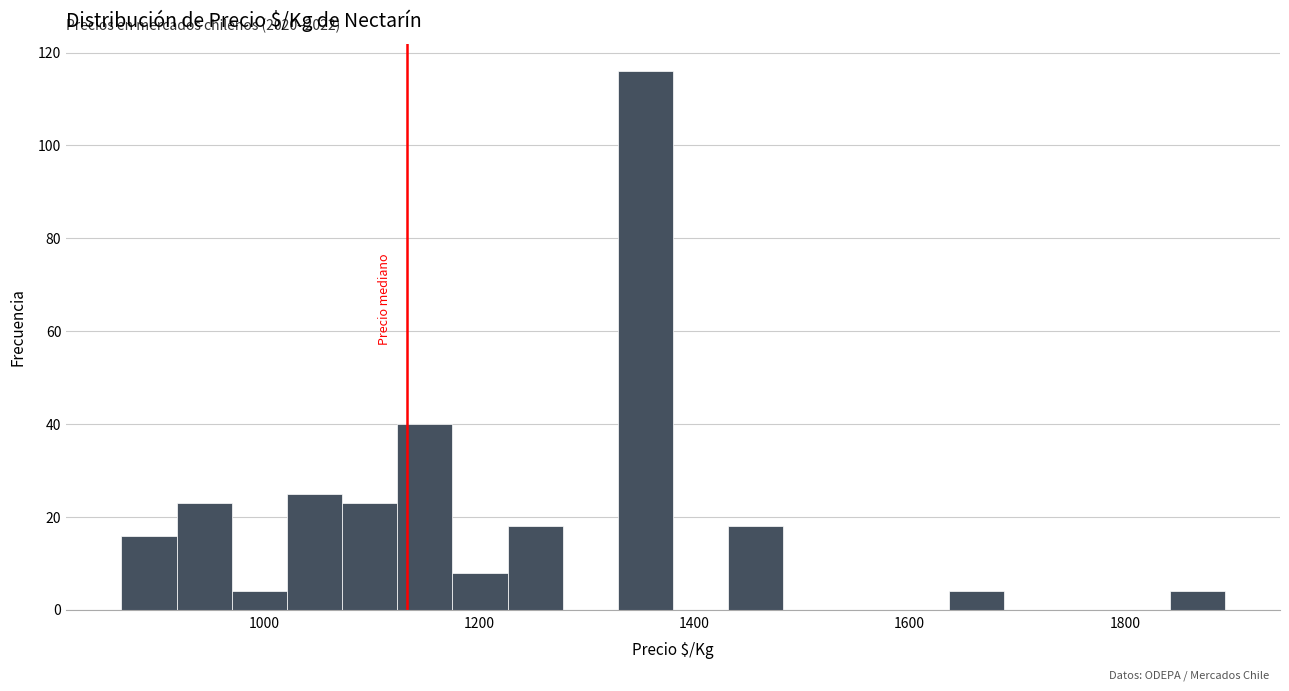

Around what value on the x-axis is the tallest bar? Give the approximate position of its centre, as read against the axis.

1360